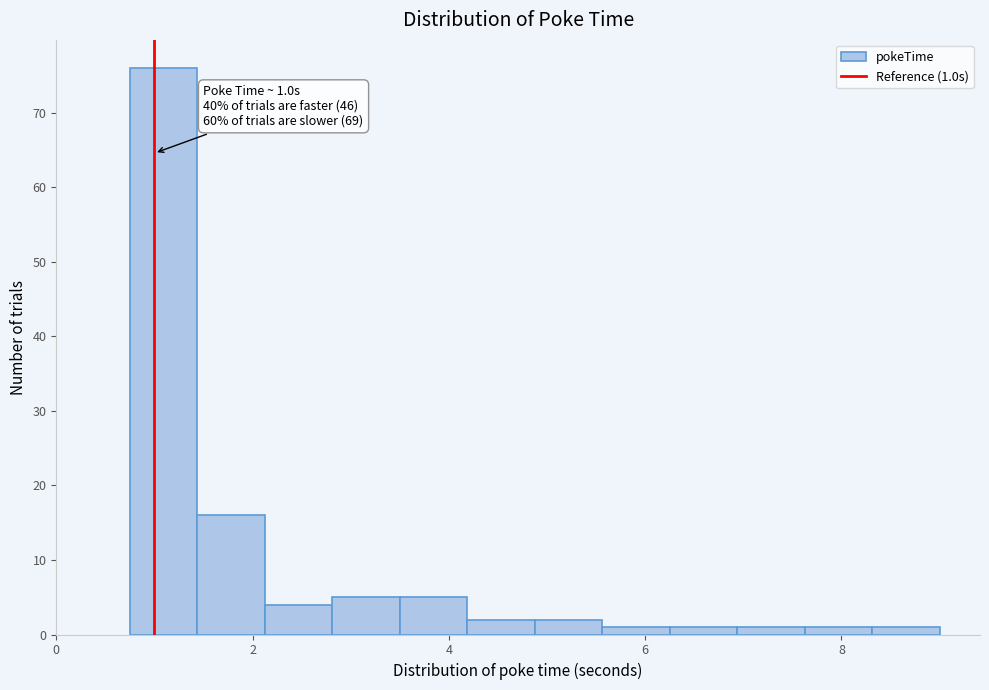

Around what value on the x-axis is the tallest bar? Give the approximate position of its centre, as read against the axis.

1.0